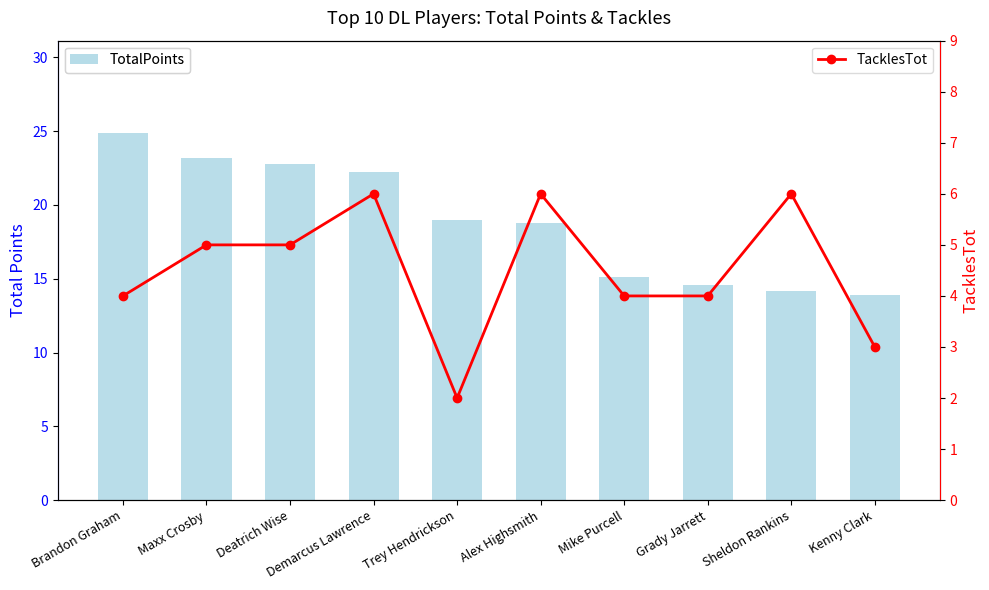

What is the spread (max minus min) of values at Brandon Graham?

20.9